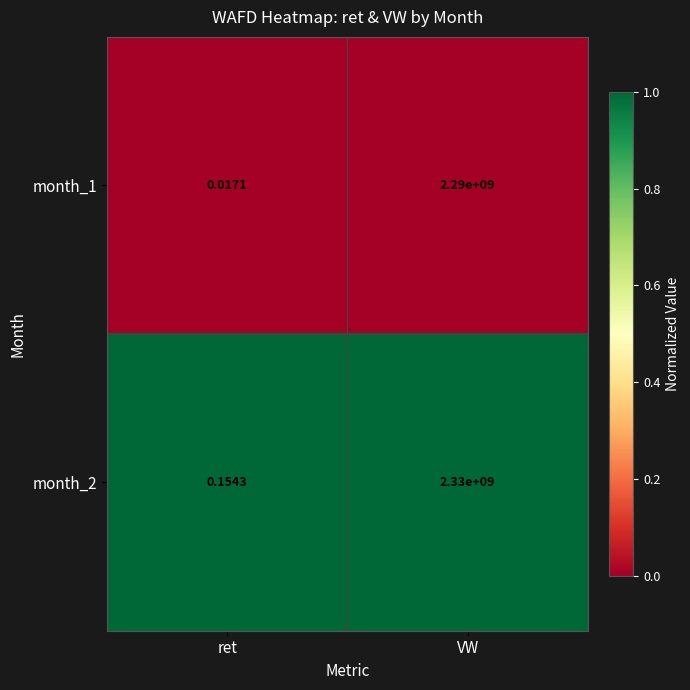

At which label is month_2 closest to 1165000000?

ret